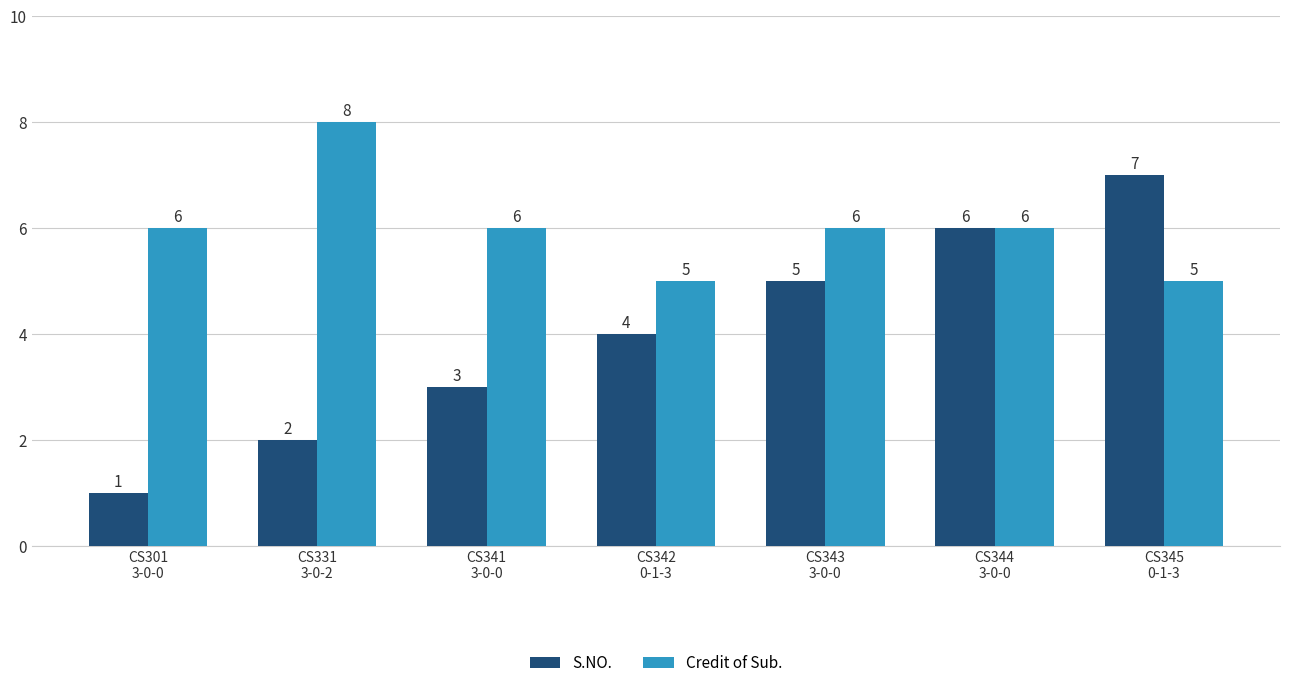

Reading left to right, list all the values displayed in this chart.

S.NO.: 1	2	3	4	5	6	7
Credit of Sub.: 6	8	6	5	6	6	5